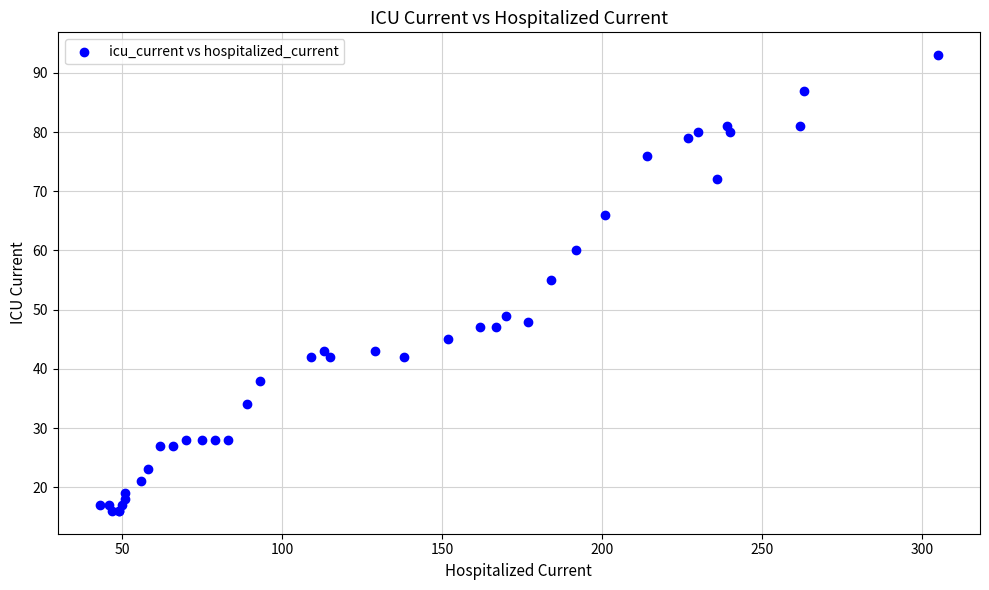

What Y value in the scatter plot is closest to 54?

55